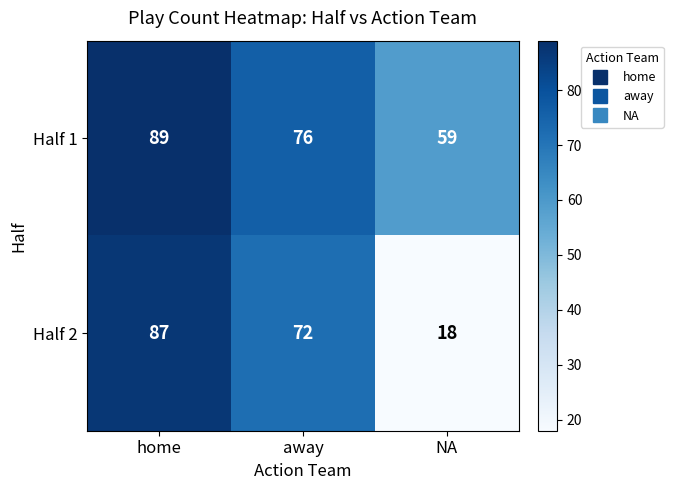

List the series in order of their overall mean, highest first.

Half 1, Half 2